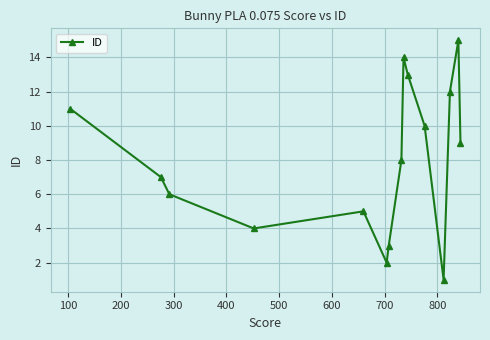

What is the maximum value shown in the chart?

15